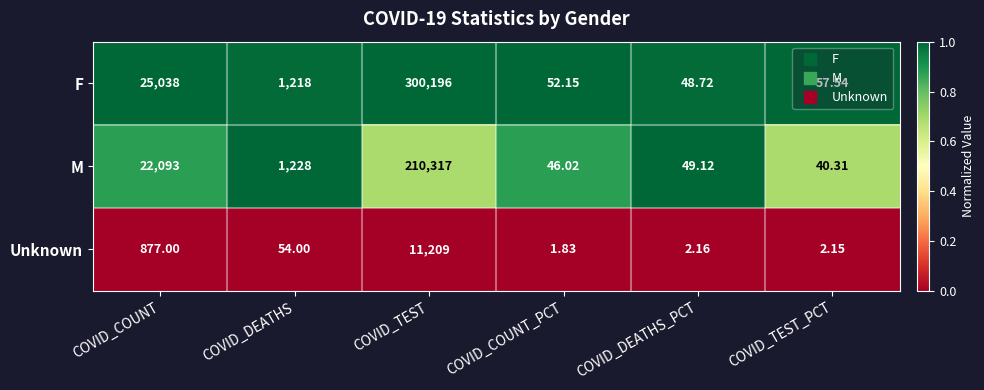

List the series in order of their peak value, highest first.

F, M, Unknown